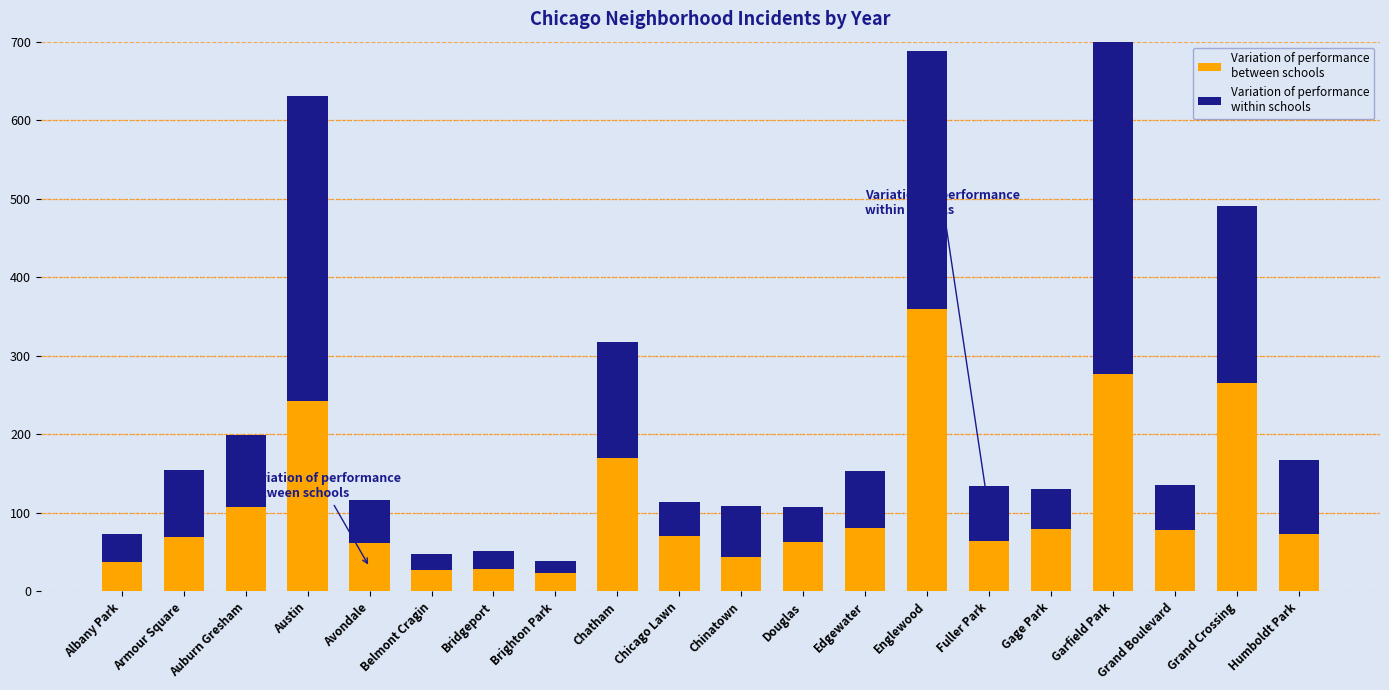

Where is Variation of performance
between schools nearest to the value 192?

Chatham